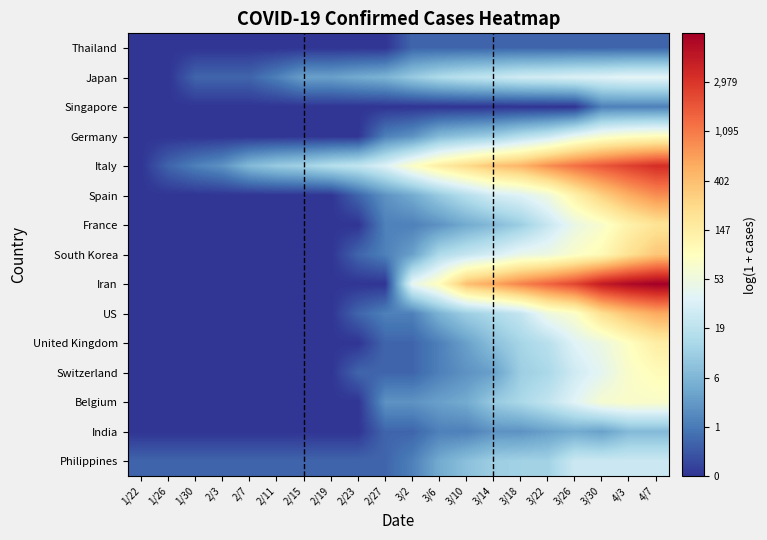

Reading left to right, transcribe all the data shown in this chart.

Thailand: 1/22=0.0	1/26=0.0	1/30=0.0	2/3=0.0	2/7=0.0	2/11=0.0	2/15=0.0	2/19=0.0	2/23=0.0	2/27=0.0	3/2=0.7	3/6=0.7	3/10=0.7	3/14=0.7	3/18=0.7	3/22=0.7	3/26=0.7	3/30=0.7	4/3=0.7	4/7=0.7
Japan: 1/22=0.0	1/26=0.0	1/30=0.7	2/3=0.7	2/7=0.7	2/11=1.1	2/15=1.6	2/19=1.6	2/23=1.8	2/27=1.9	3/2=2.4	3/6=2.8	3/10=3.0	3/14=3.1	3/18=3.3	3/22=3.4	3/26=3.5	3/30=3.6	4/3=3.7	4/7=3.7
Singapore: 1/22=0.0	1/26=0.0	1/30=0.0	2/3=0.0	2/7=0.0	2/11=0.0	2/15=0.0	2/19=0.0	2/23=0.0	2/27=0.0	3/2=0.0	3/6=0.0	3/10=0.0	3/14=0.0	3/18=0.0	3/22=0.0	3/26=0.0	3/30=1.1	4/3=1.1	4/7=1.1
Germany: 1/22=0.0	1/26=0.0	1/30=0.0	2/3=0.0	2/7=0.0	2/11=0.0	2/15=0.0	2/19=0.0	2/23=0.0	2/27=1.1	3/2=1.4	3/6=2.1	3/10=2.3	3/14=2.5	3/18=2.9	3/22=3.2	3/26=3.8	3/30=4.2	4/3=4.4	4/7=4.6
Italy: 1/22=0.0	1/26=0.7	1/30=1.1	2/3=1.4	2/7=2.1	2/11=2.4	2/15=2.6	2/19=2.9	2/23=3.1	2/27=3.6	3/2=4.4	3/6=5.0	3/10=5.5	3/14=5.9	3/18=6.1	3/22=6.7	3/26=7.1	3/30=7.5	4/3=7.8	4/7=8.1
Spain: 1/22=0.0	1/26=0.0	1/30=0.0	2/3=0.0	2/7=0.0	2/11=0.0	2/15=0.0	2/19=0.0	2/23=0.7	2/27=1.4	3/2=1.8	3/6=2.4	3/10=2.9	3/14=3.4	3/18=3.6	3/22=4.0	3/26=4.9	3/30=5.7	4/3=6.3	4/7=6.7
France: 1/22=0.0	1/26=0.0	1/30=0.0	2/3=0.0	2/7=0.0	2/11=0.0	2/15=0.0	2/19=0.0	2/23=0.0	2/27=1.1	3/2=1.1	3/6=1.4	3/10=1.8	3/14=2.1	3/18=2.5	3/22=3.2	3/26=3.9	3/30=4.3	4/3=4.9	4/7=5.3
South Korea: 1/22=0.0	1/26=0.0	1/30=0.0	2/3=0.0	2/7=0.0	2/11=0.0	2/15=0.0	2/19=0.0	2/23=0.7	2/27=1.1	3/2=1.6	3/6=2.8	3/10=3.1	3/14=3.4	3/18=3.9	3/22=4.0	3/26=4.3	3/30=4.7	4/3=5.3	4/7=5.8
Iran: 1/22=0.0	1/26=0.0	1/30=0.0	2/3=0.0	2/7=0.0	2/11=0.0	2/15=0.0	2/19=0.0	2/23=0.0	2/27=0.0	3/2=3.8	3/6=4.6	3/10=6.0	3/14=6.4	3/18=6.9	3/22=7.3	3/26=7.8	3/30=8.5	4/3=8.8	4/7=9.0
US: 1/22=0.0	1/26=0.0	1/30=0.0	2/3=0.0	2/7=0.0	2/11=0.0	2/15=0.0	2/19=0.0	2/23=0.7	2/27=1.1	3/2=1.1	3/6=1.9	3/10=2.5	3/14=2.8	3/18=3.1	3/22=4.0	3/26=4.3	3/30=5.4	4/3=5.9	4/7=6.3
United Kingdom: 1/22=0.0	1/26=0.0	1/30=0.0	2/3=0.0	2/7=0.0	2/11=0.0	2/15=0.0	2/19=0.0	2/23=0.0	2/27=0.7	3/2=0.7	3/6=1.1	3/10=1.6	3/14=2.2	3/18=2.6	3/22=2.9	3/26=3.6	3/30=4.0	4/3=4.5	4/7=5.0
Switzerland: 1/22=0.0	1/26=0.0	1/30=0.0	2/3=0.0	2/7=0.0	2/11=0.0	2/15=0.0	2/19=0.0	2/23=0.7	2/27=0.7	3/2=0.7	3/6=1.1	3/10=1.4	3/14=1.6	3/18=2.5	3/22=2.7	3/26=3.3	3/30=3.7	4/3=4.3	4/7=4.6
Belgium: 1/22=0.0	1/26=0.0	1/30=0.0	2/3=0.0	2/7=0.0	2/11=0.0	2/15=0.0	2/19=0.0	2/23=0.0	2/27=1.4	3/2=1.4	3/6=1.6	3/10=1.8	3/14=2.4	3/18=2.7	3/22=3.1	3/26=3.6	3/30=4.2	4/3=4.3	4/7=4.3
India: 1/22=0.0	1/26=0.0	1/30=0.0	2/3=0.0	2/7=0.0	2/11=0.0	2/15=0.0	2/19=0.0	2/23=0.0	2/27=0.7	3/2=0.7	3/6=1.1	3/10=1.1	3/14=1.4	3/18=1.4	3/22=1.6	3/26=1.8	3/30=1.6	4/3=2.1	4/7=2.1
Philippines: 1/22=0.7	1/26=0.7	1/30=0.7	2/3=0.7	2/7=0.7	2/11=0.7	2/15=0.7	2/19=0.7	2/23=0.7	2/27=0.7	3/2=1.1	3/6=1.8	3/10=2.2	3/14=2.5	3/18=2.6	3/22=2.6	3/26=3.3	3/30=3.3	4/3=3.3	4/7=3.3